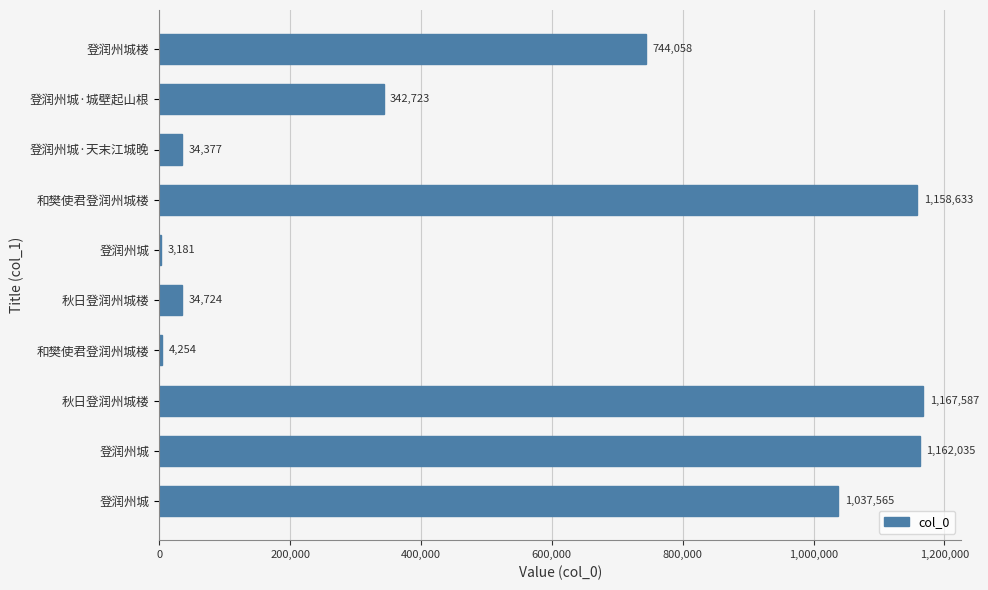

How many categories are shown in the chart?

10